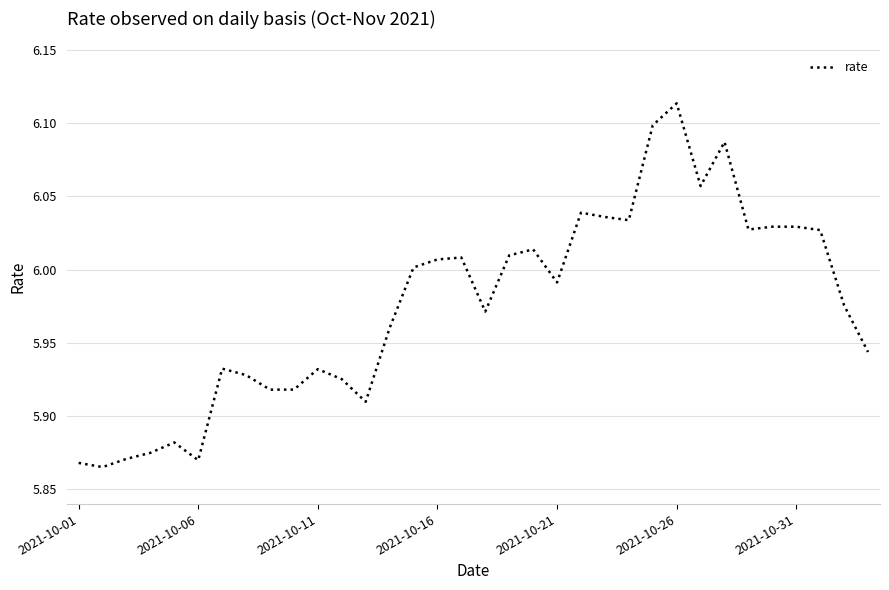

What is the greatest value displayed?

6.1